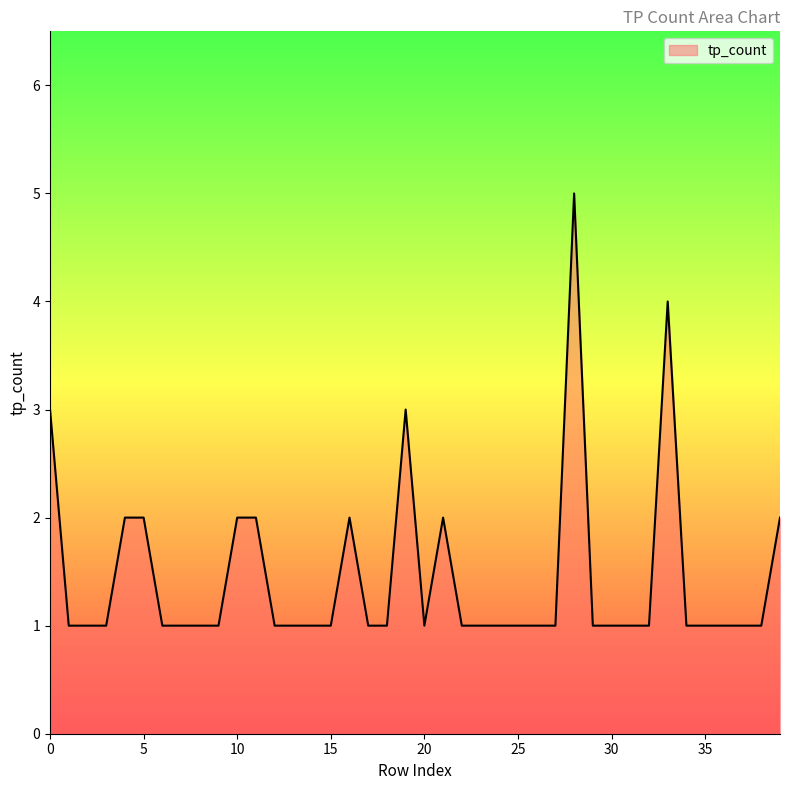

How many values are between 1 and 2?

36